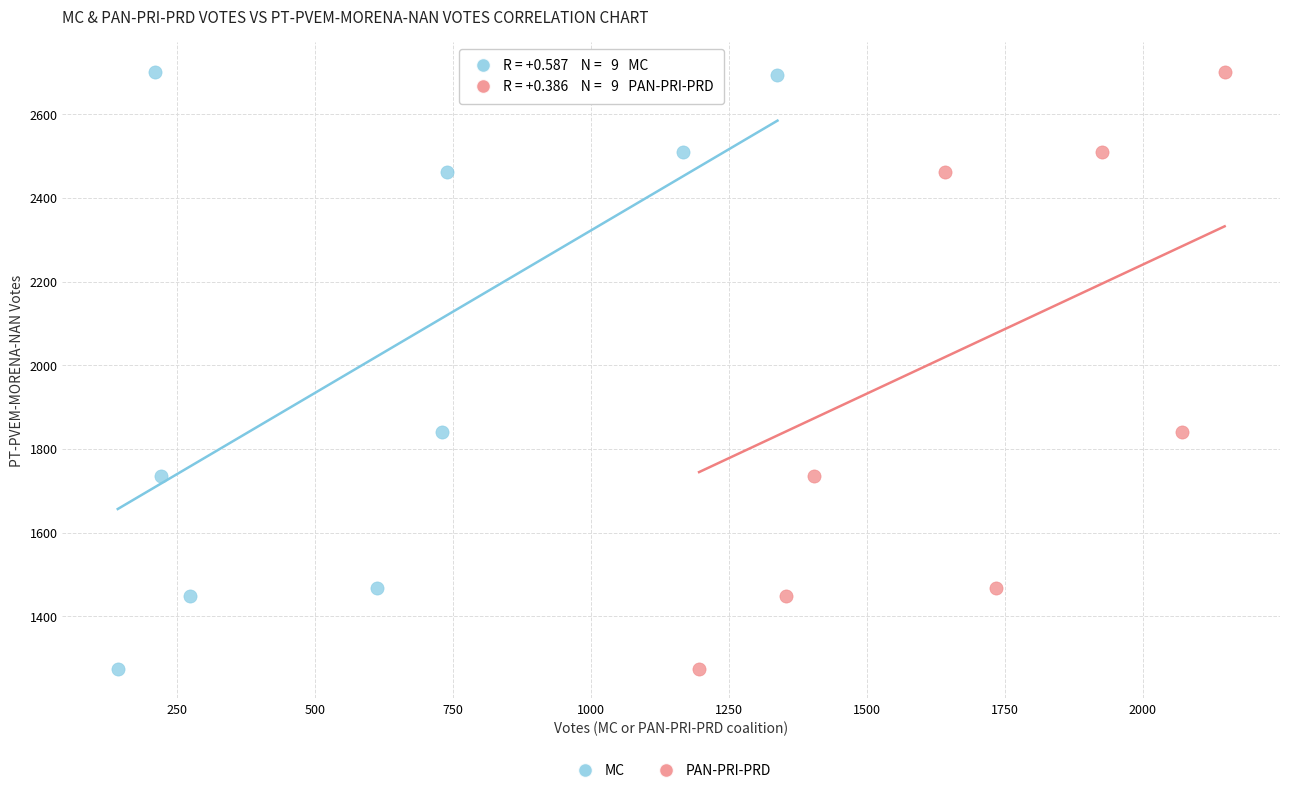

What are all the series names shown in the legend?

MC, PAN-PRI-PRD